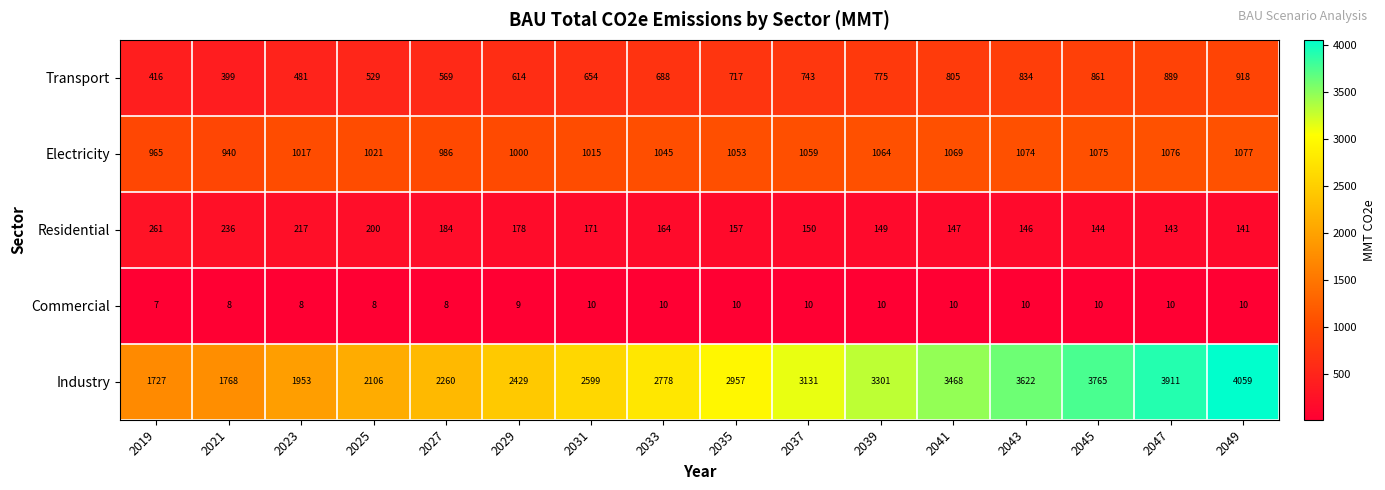

What is the difference between the Electricity values at 2023 and 2021?

77